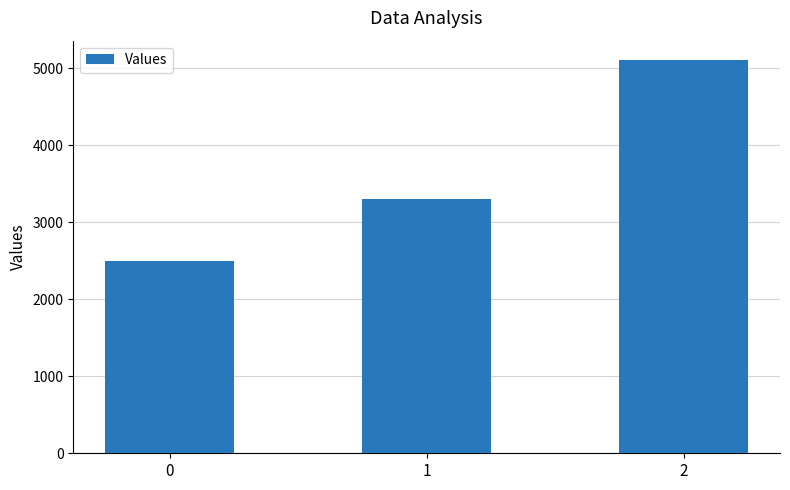

What is the difference between the maximum and minimum values?

2600